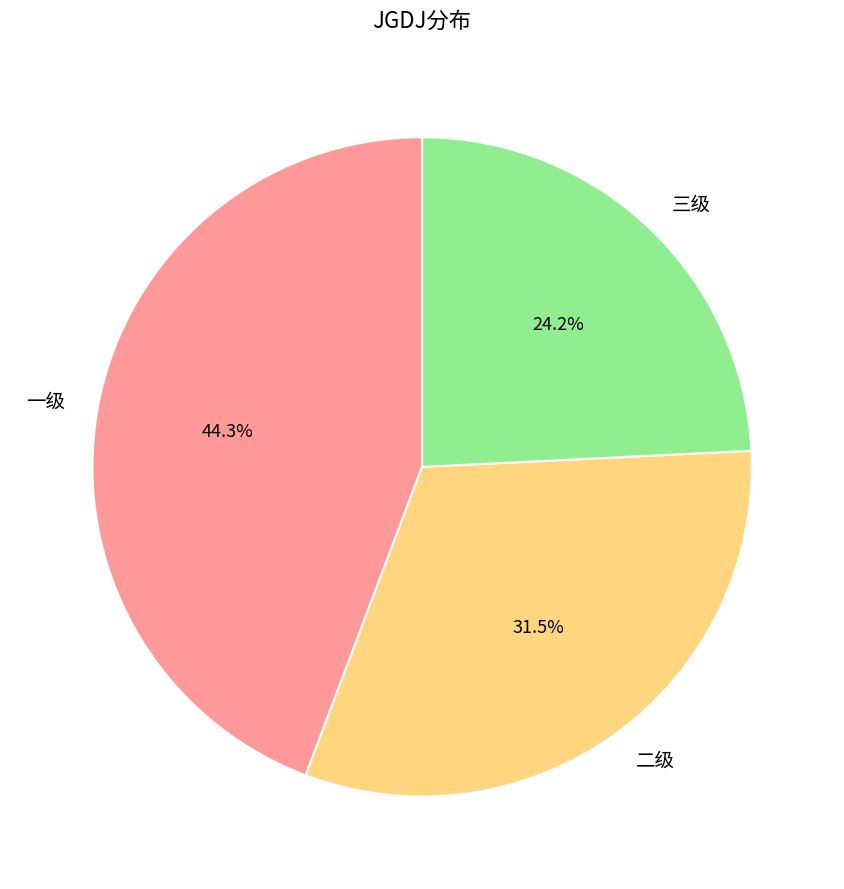

To the nearest percent, what percentage of the pie is 一级?

44%